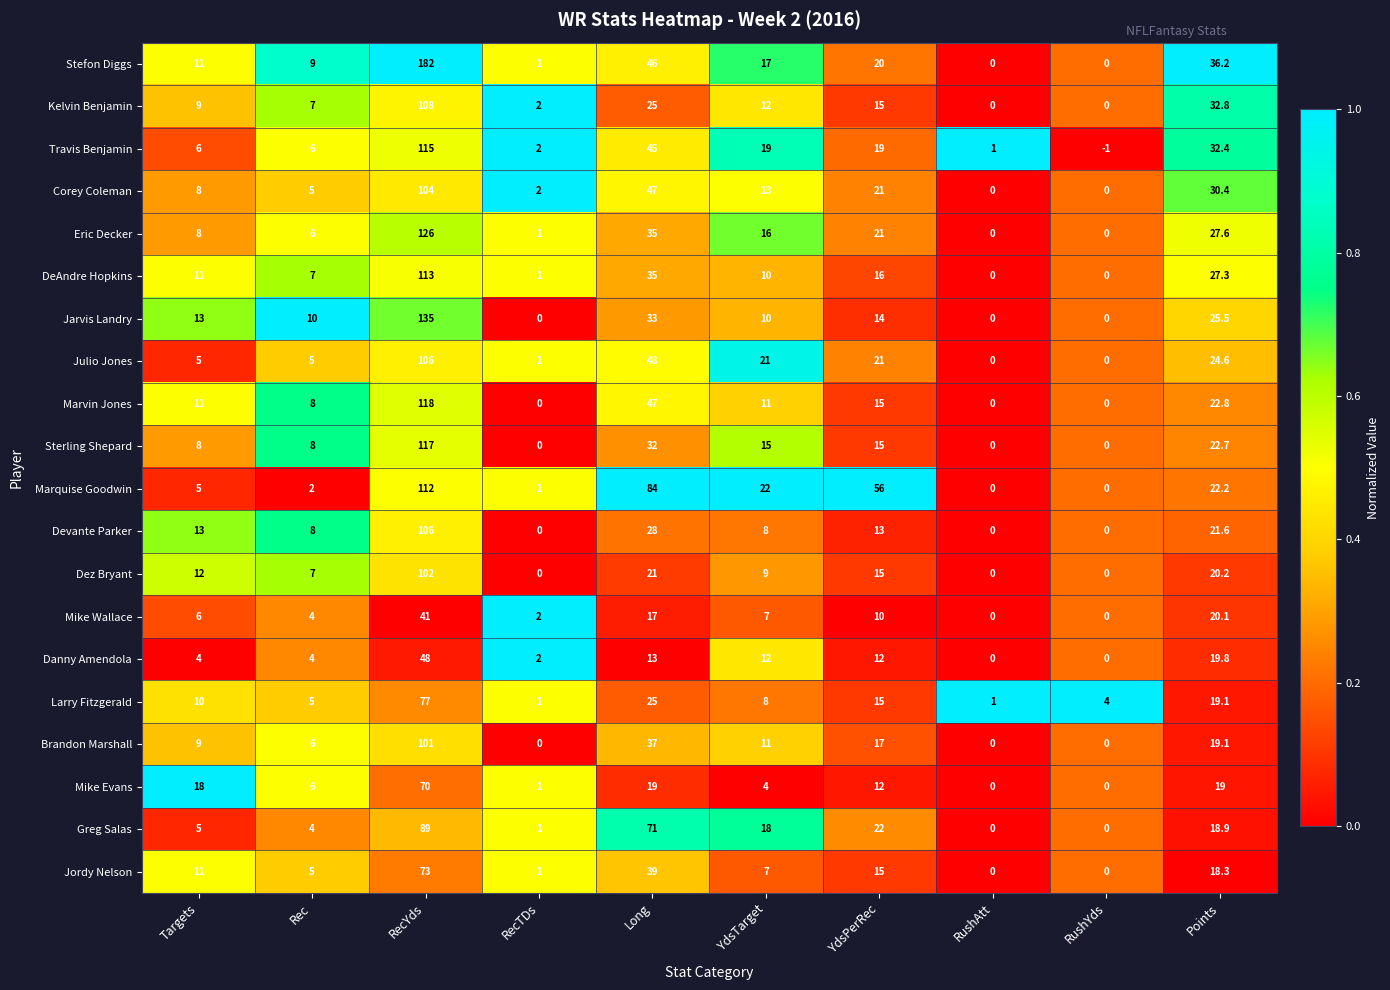

What is the average value of the Corey Coleman series?

23.0